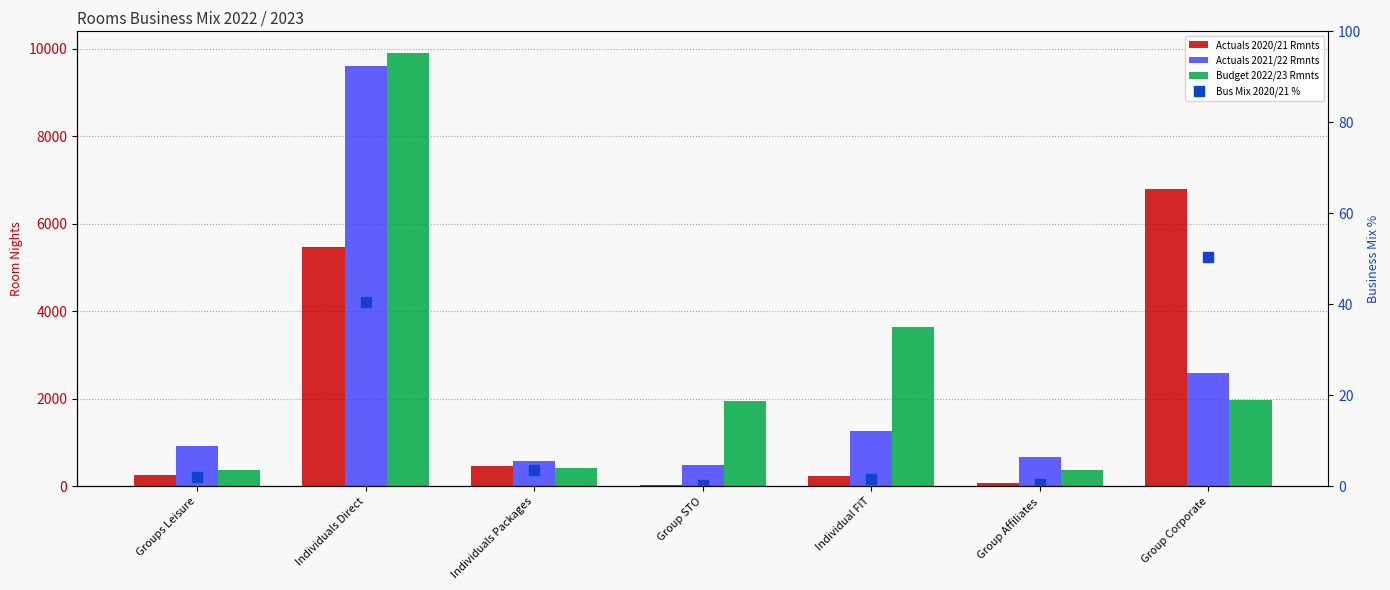

Reading right to left, what are all the values shown in this chart?

Actuals 2020/21 Rmnts: 6785.0	77.0	225.0	30.0	472.0	5460.0	262.0
Actuals 2021/22 Rmnts: 2582.0	661.0	1259.0	496.0	581.0	9597.0	914.0
Budget 2022/23 Rmnts: 1963.0	382.0	3638.0	1959.0	428.0	9902.0	361.5
Bus Mix 2020/21 %: 50.4	0.6	1.7	0.2	3.5	40.5	1.9